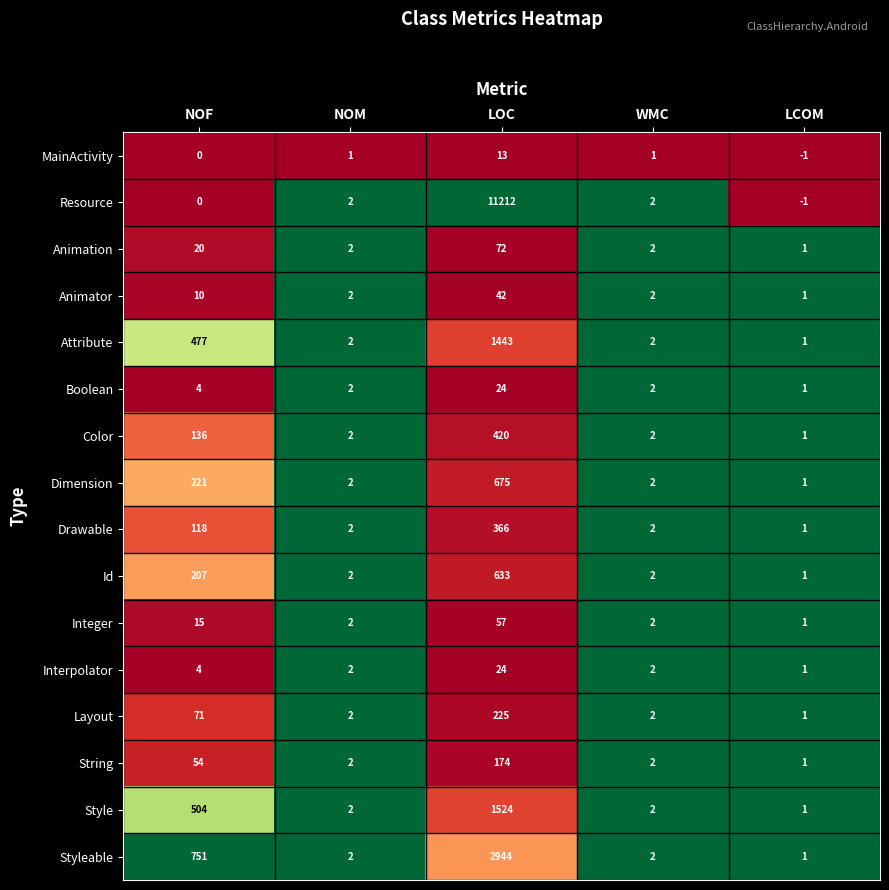

At which category is the sum across all series the highest?

LOC